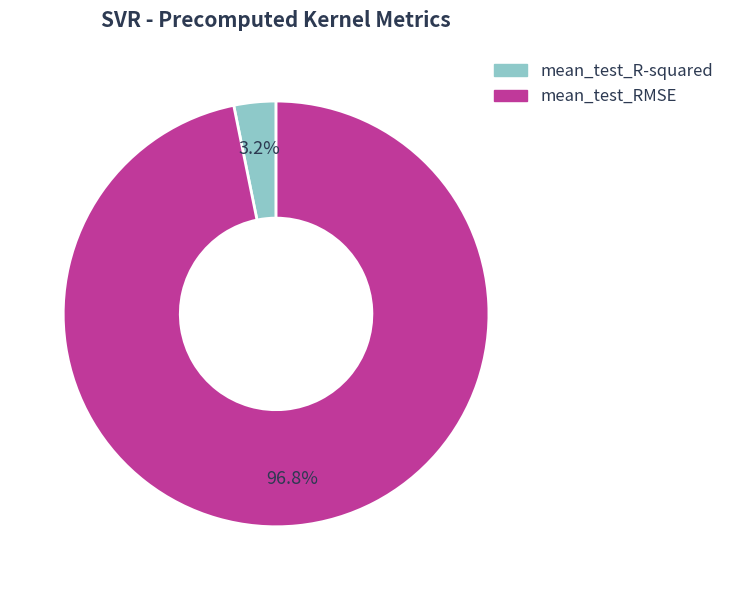

Between mean_test_RMSE and mean_test_R-squared, which is larger?

mean_test_RMSE